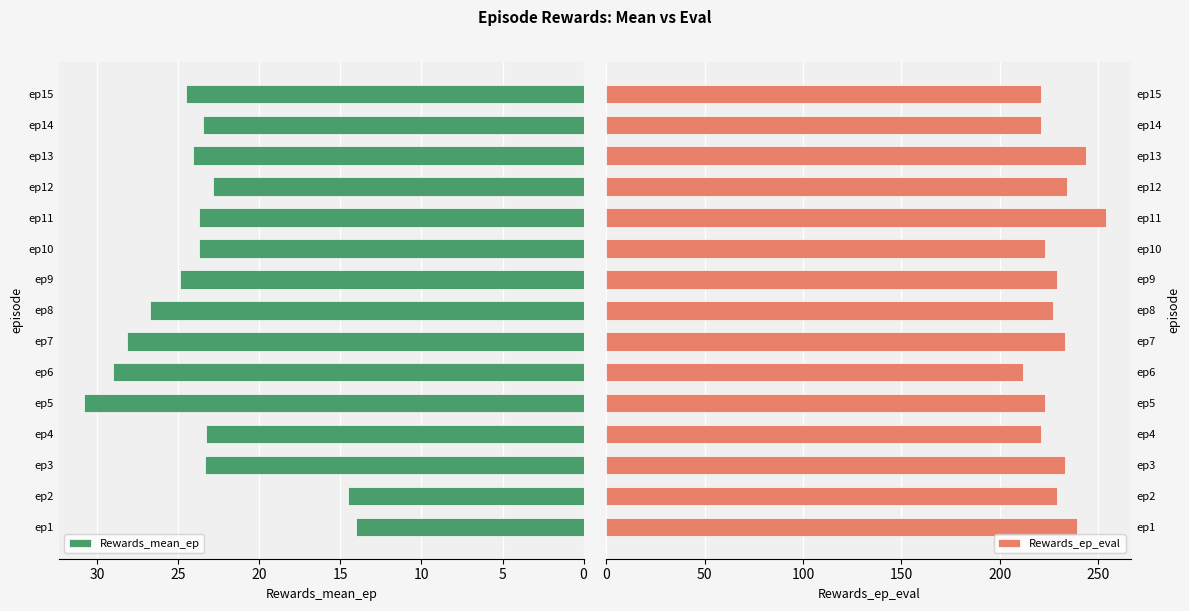

Are the bars grouped side by side (vs. stacked)?

Yes